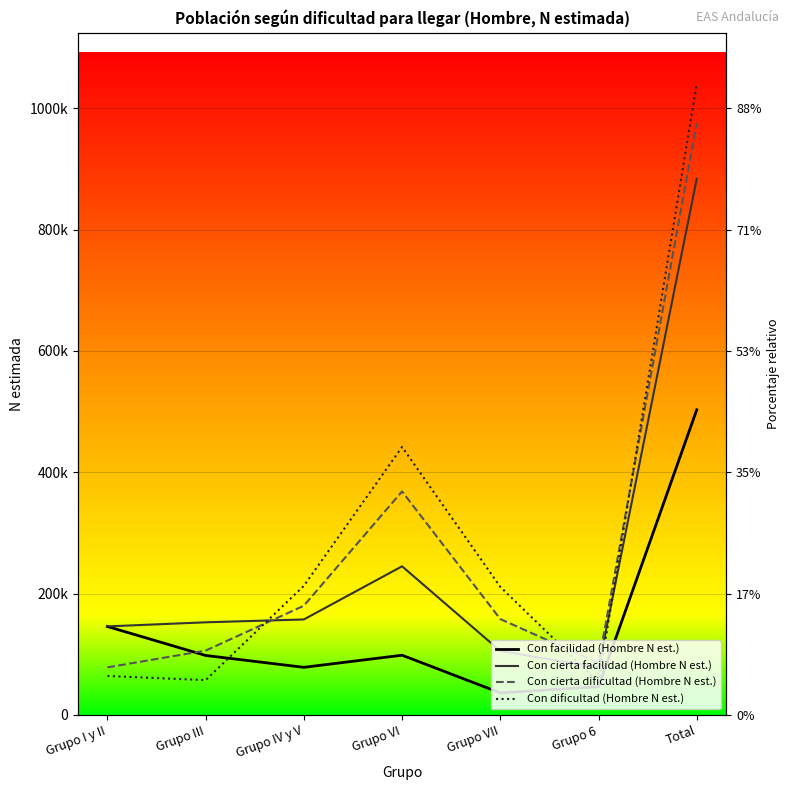

At which category is the sum across all series the highest?

Total